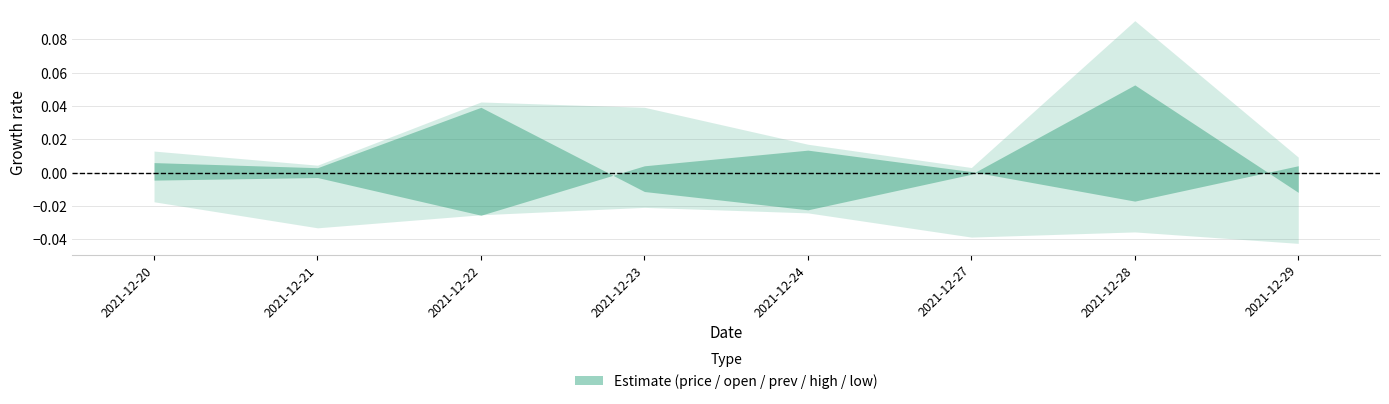

Does the chart have visible grid lines?

Yes